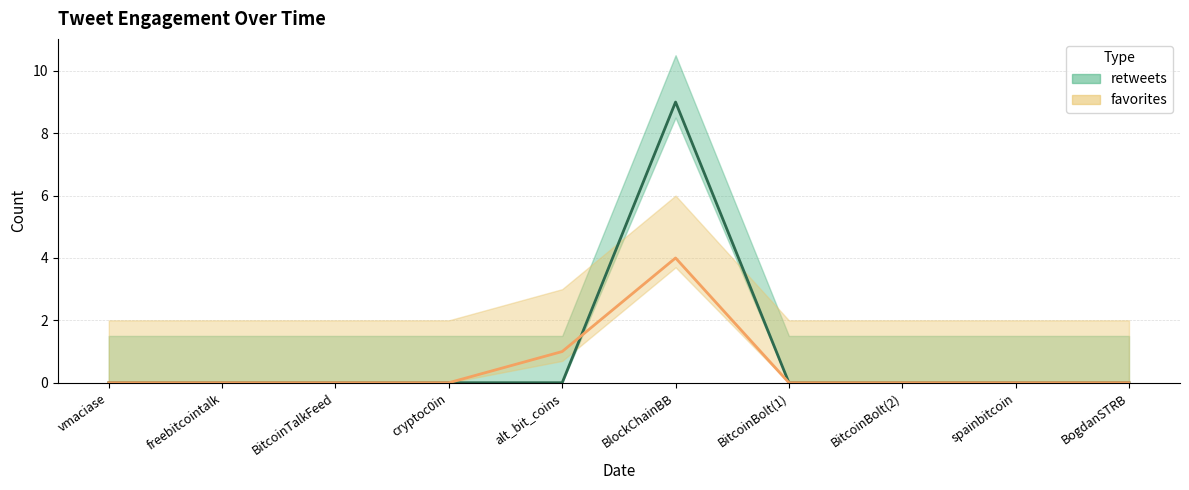

True or false: favorites has a value of 1 at BogdanSTRB.

False